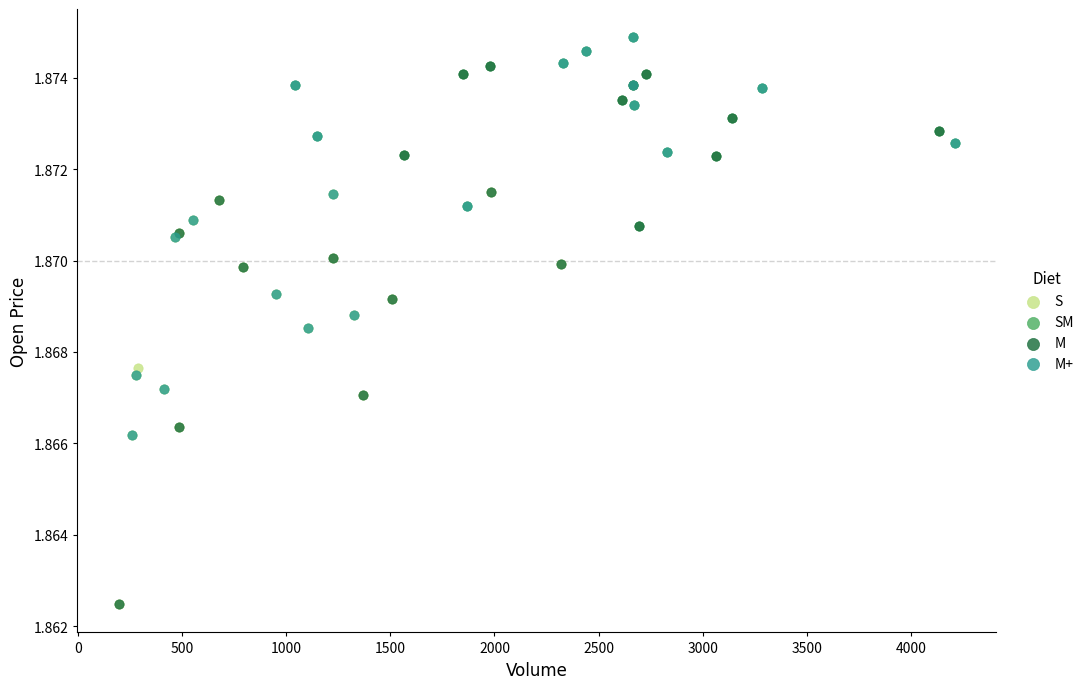

Which series has the widest spread of Y values?

M